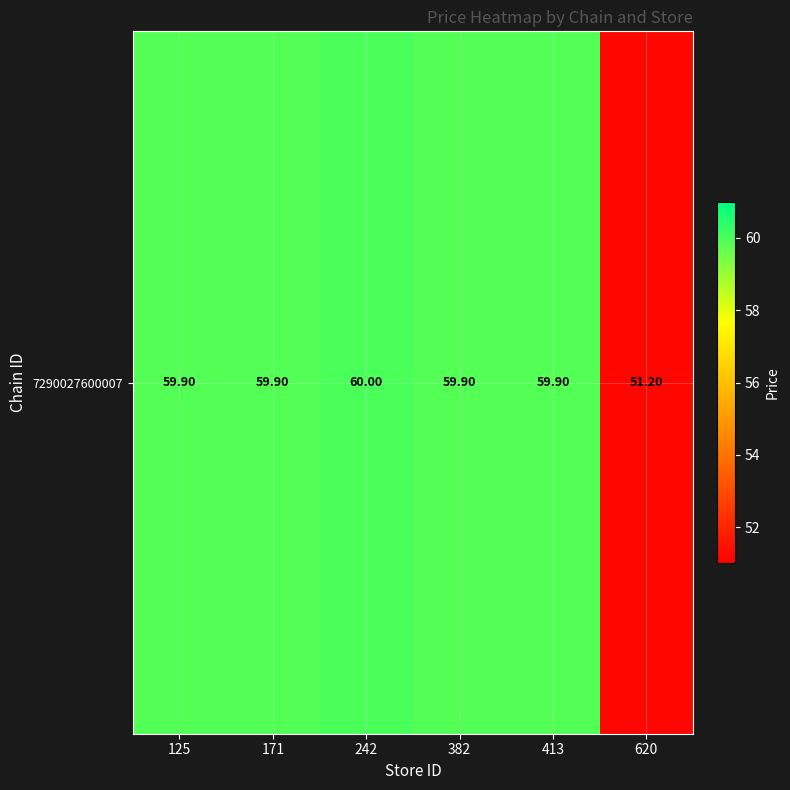

Rank the categories by value from highest to lowest.

242, 125, 171, 382, 413, 620